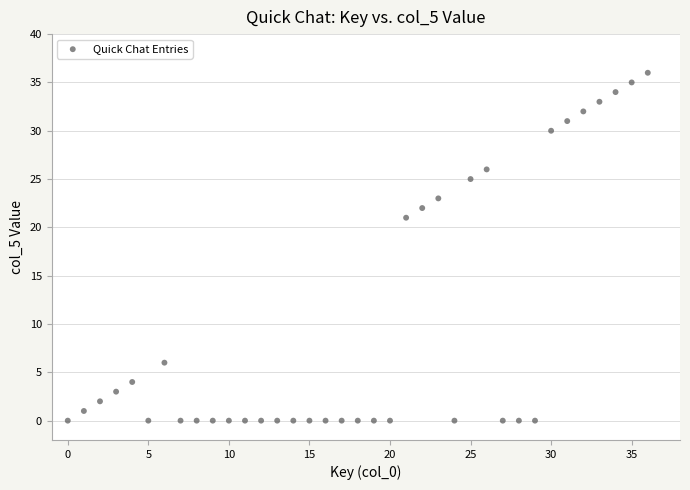

What Y value in the scatter plot is closest to 18?

21